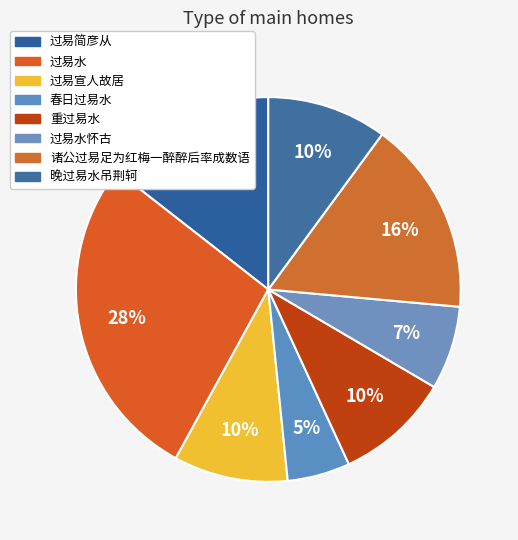

How many slices are in this pie chart?

8